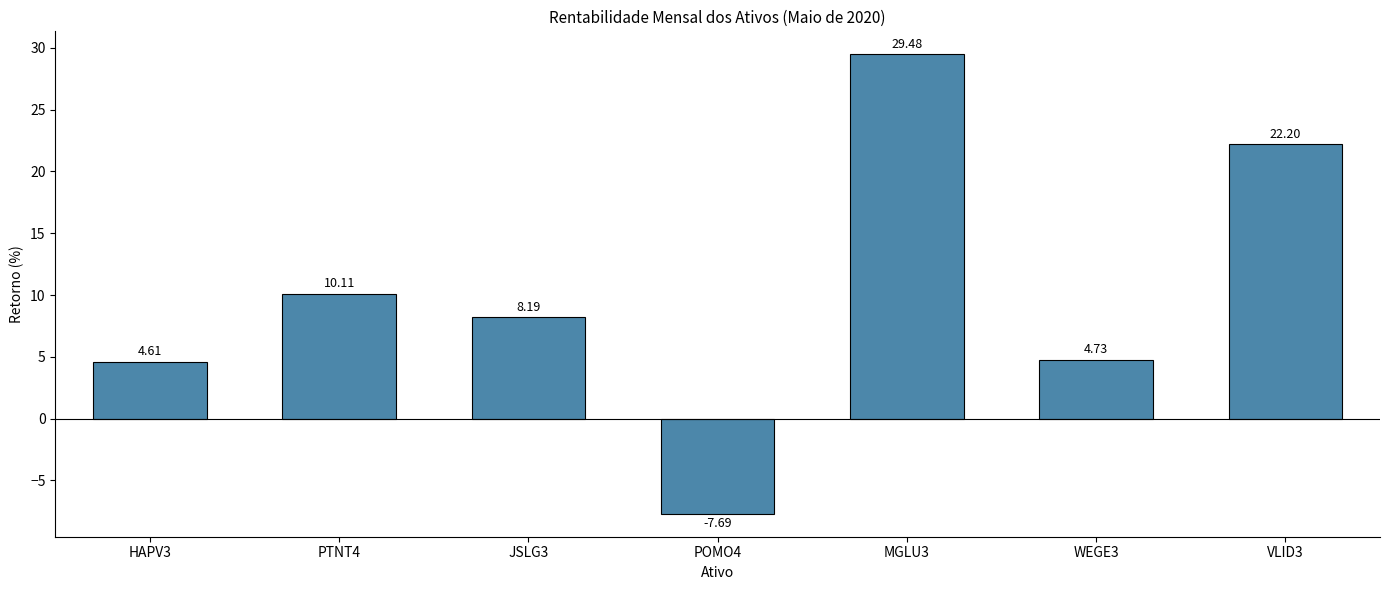

What is the greatest value displayed?

29.5